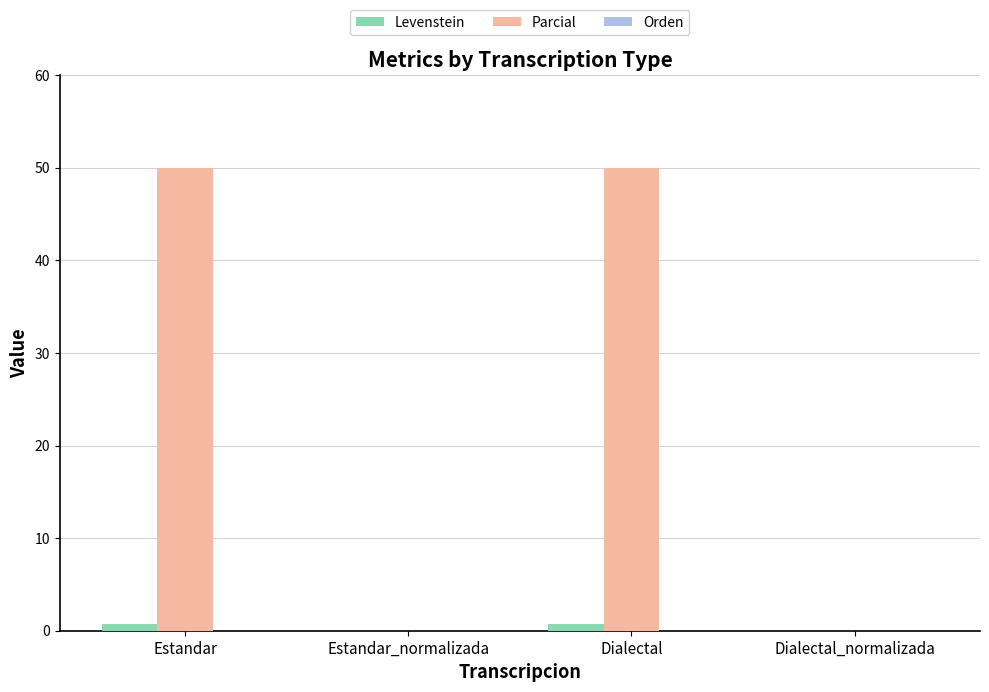

Is it true that Parcial equals -31.4 at Estandar_normalizada?

False